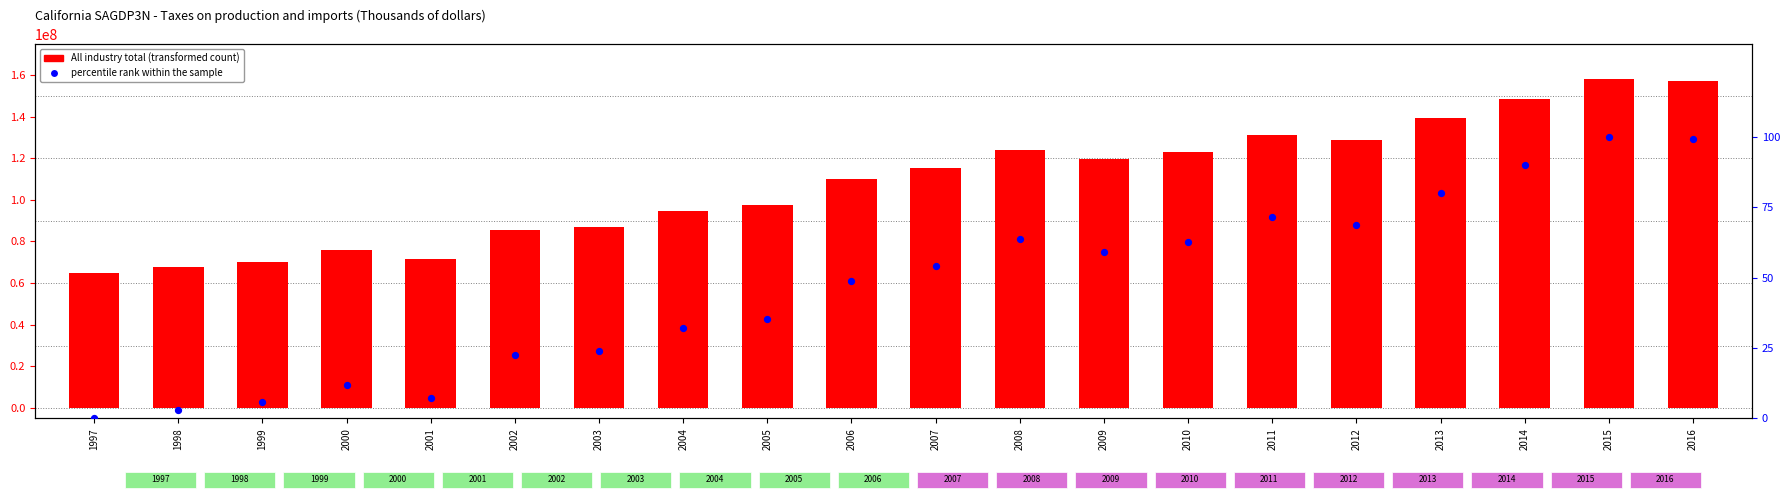

Which series has the largest Y range (max minus min)?

All industry total